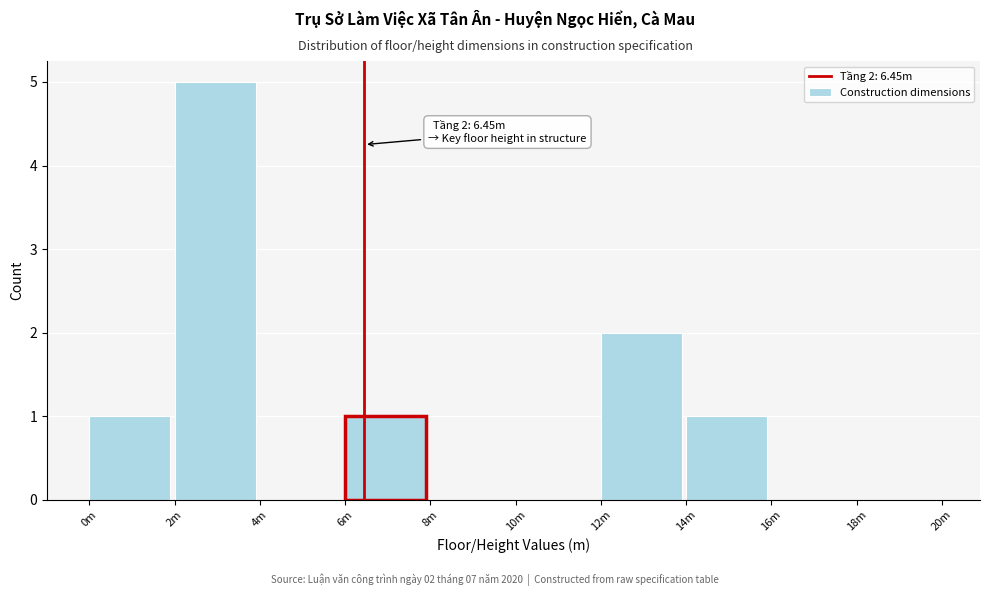

Reading left to right, list all the values displayed in this chart.

0m=1	2m=5	4m=0	6m=1	8m=0	10m=0	12m=2	14m=1	16m=0	18m=0